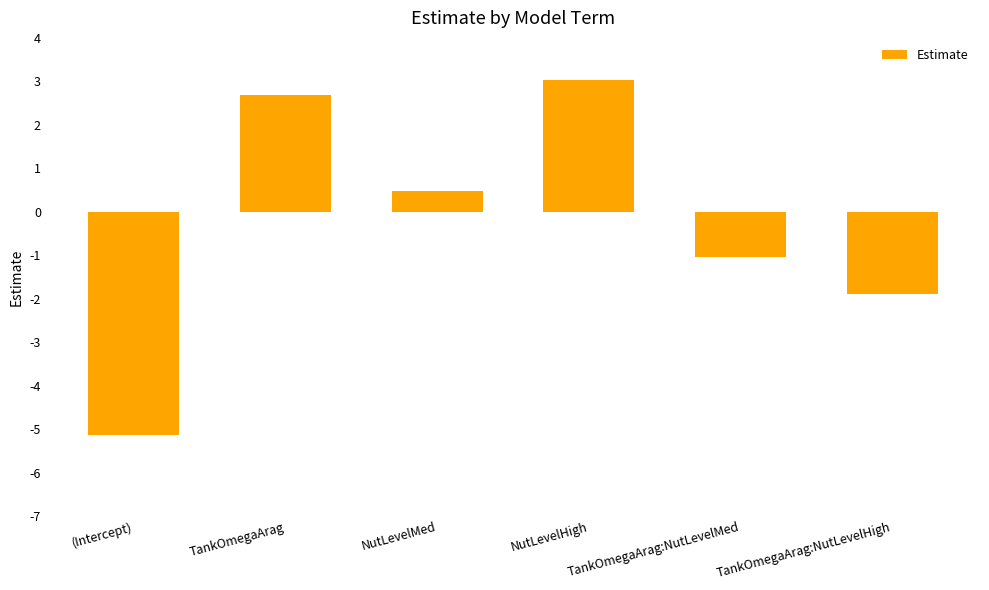

Read the value at (Intercept).

-5.1